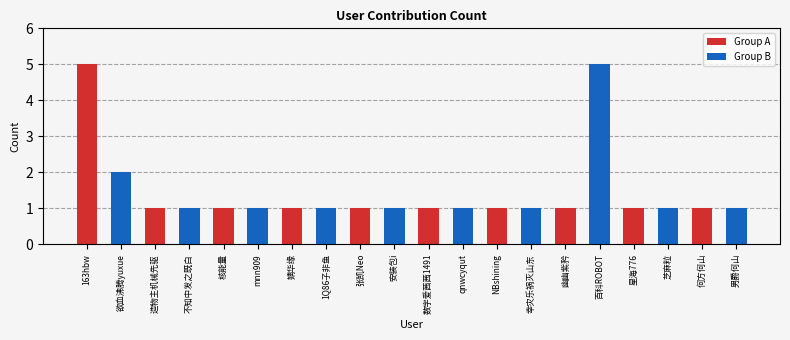

Reading left to right, transcribe all the data shown in this chart.

5	2	1	1	1	1	1	1	1	1	1	1	1	1	1	5	1	1	1	1